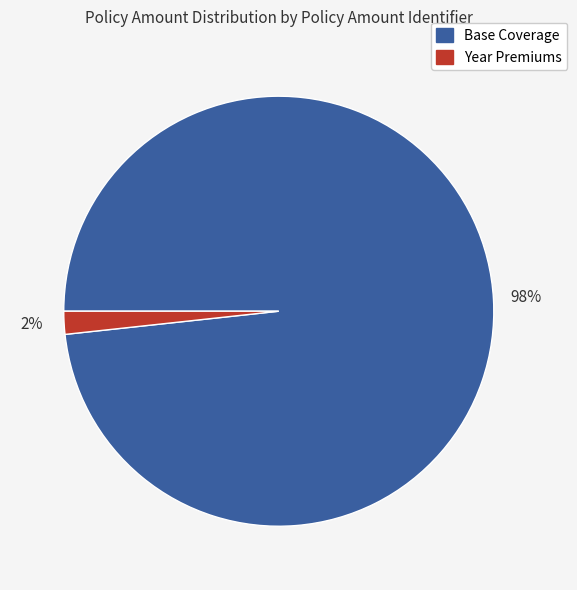

To the nearest percent, what is the average slice percentage?

50%